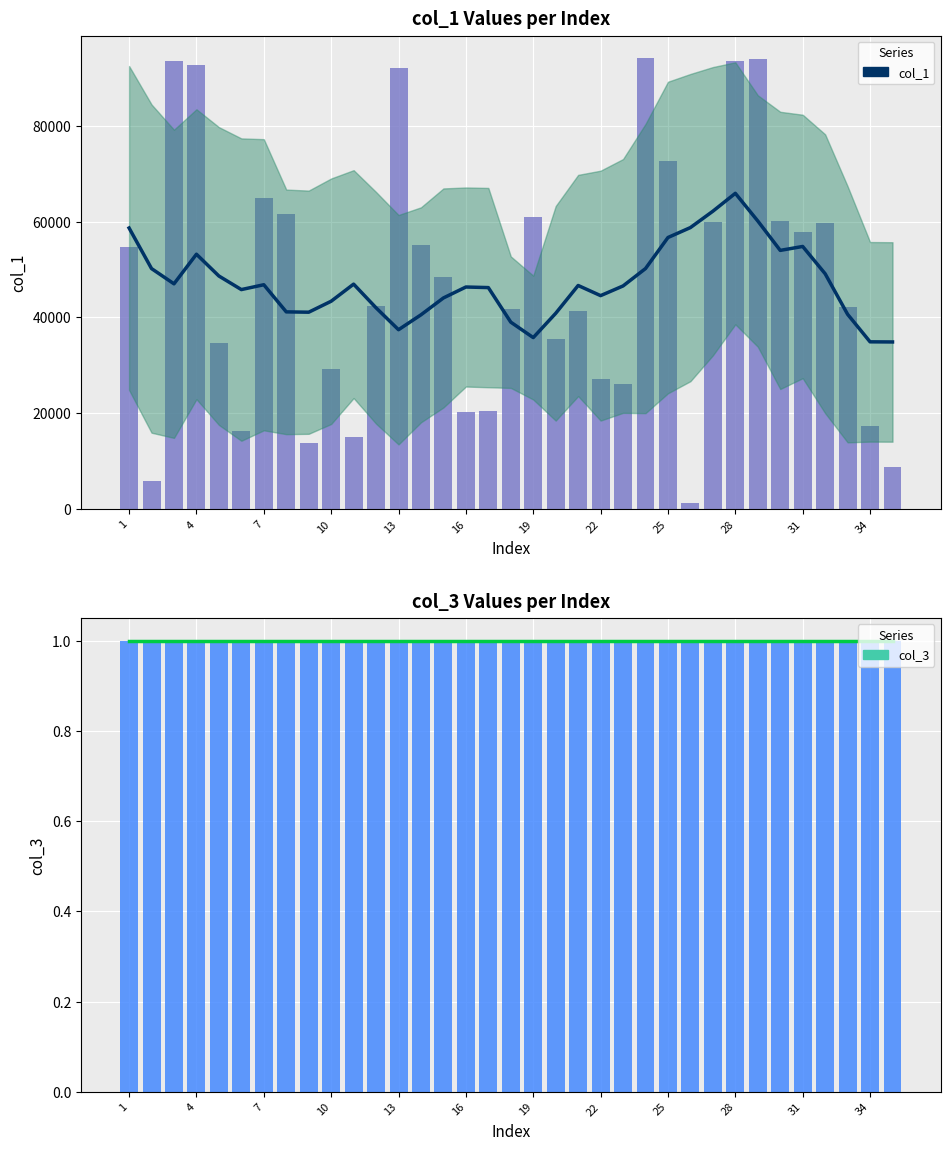

What is the approximate value of Smoothed col_3 at 28?

1.0